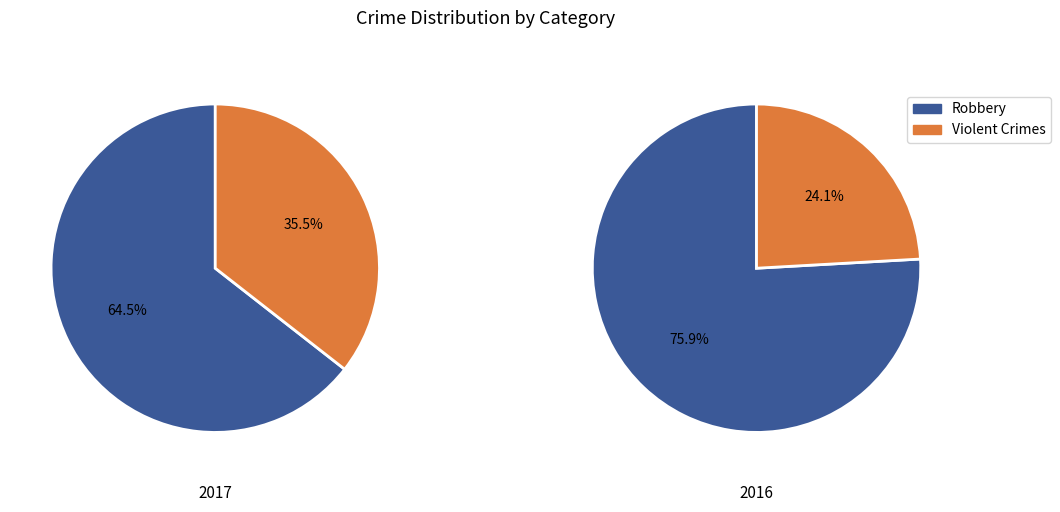

Does Robbery represent more than half of the total?

Yes